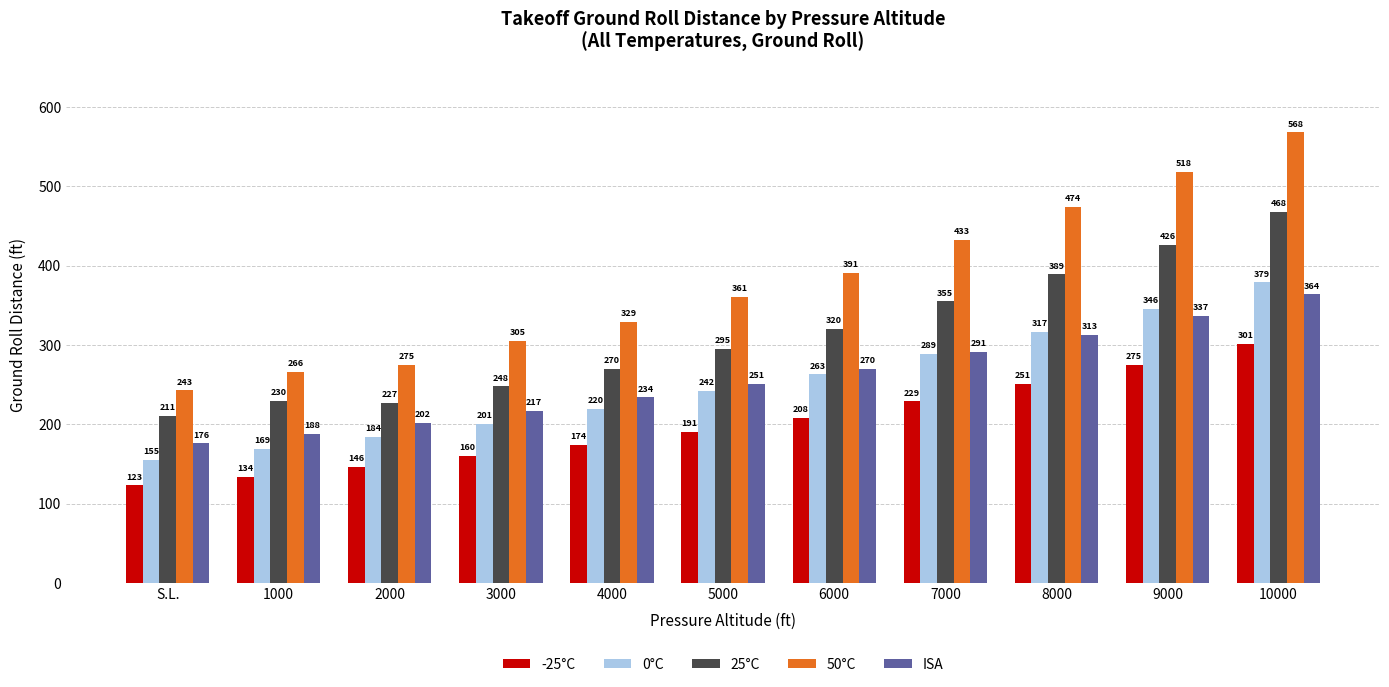

What is the spread (max minus min) of values at 10000?

267